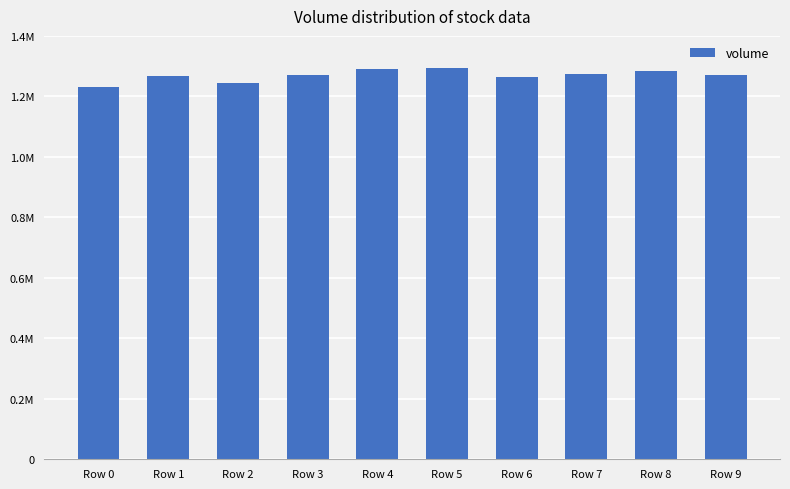

Are the bars horizontal?

No